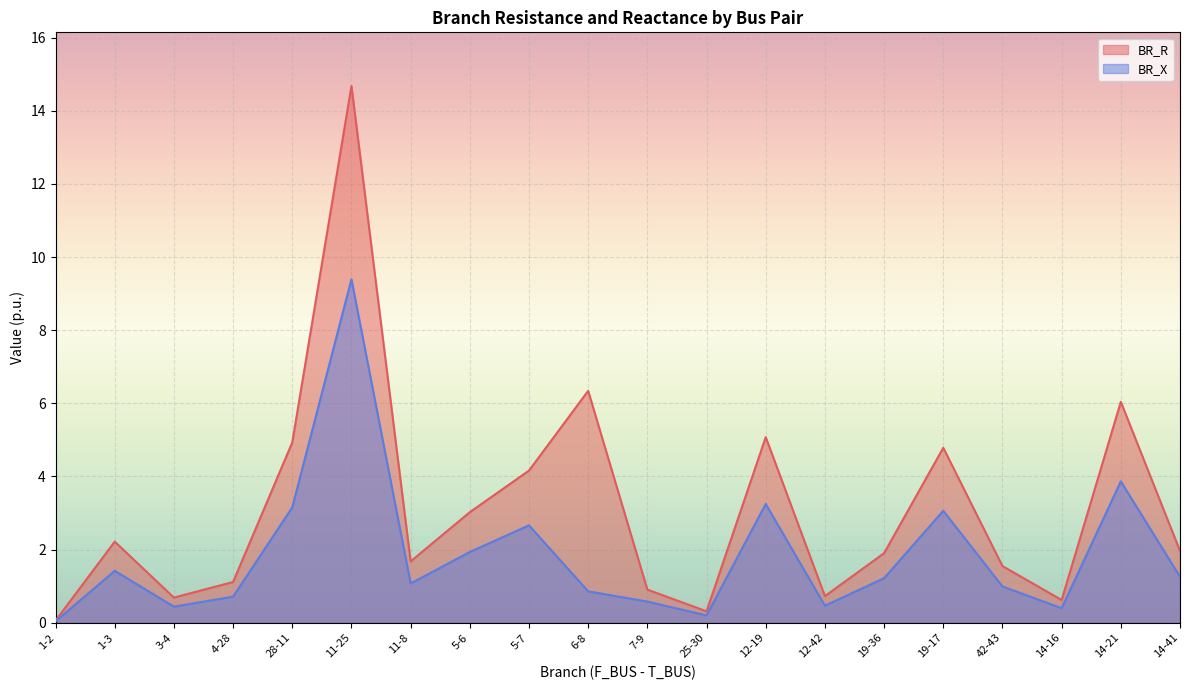

What are all the series names shown in the legend?

BR_R, BR_X